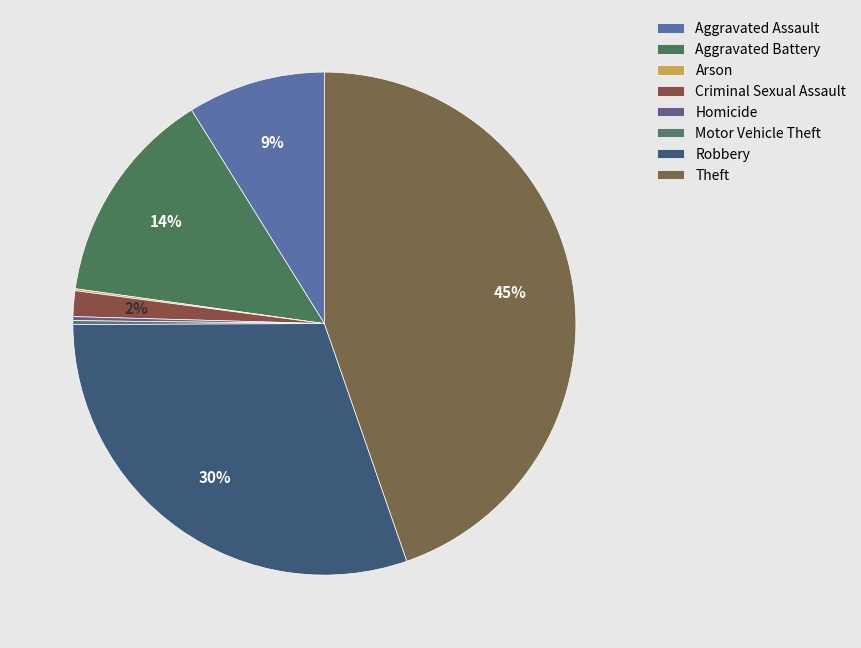

What is the change in value from Arson to Motor Vehicle Theft?

+1